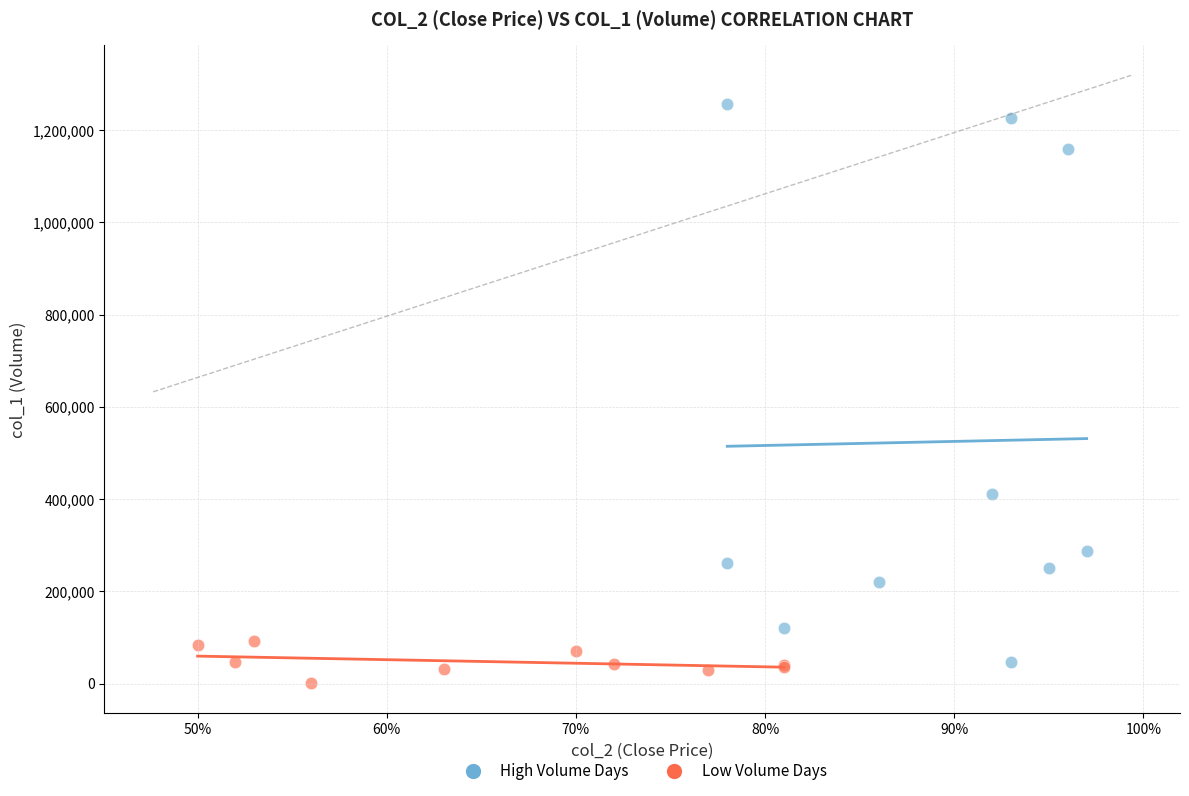

Which series has the widest spread of Y values?

High Volume Days